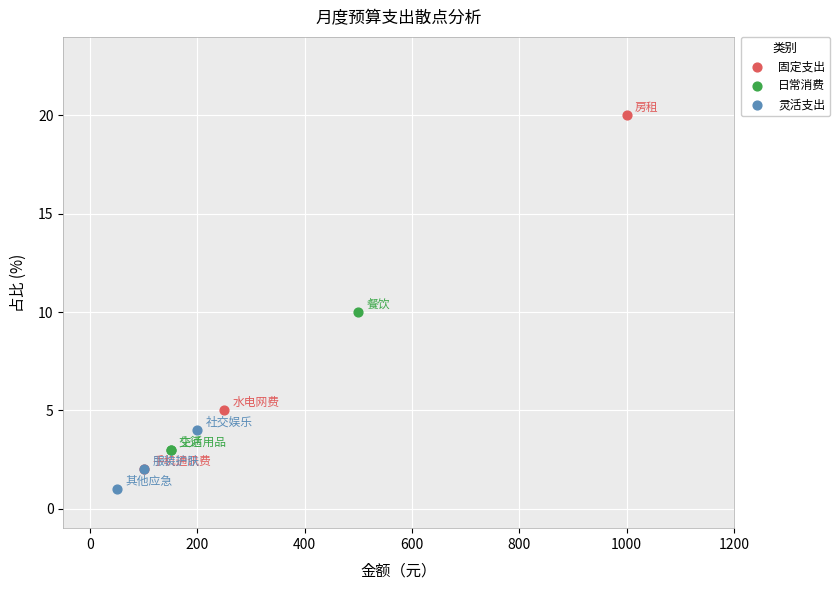

Which series has the widest spread of Y values?

固定支出